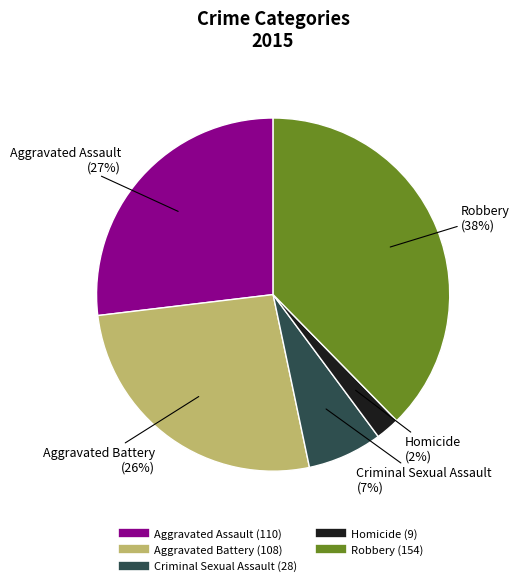

How many slices are in this pie chart?

5